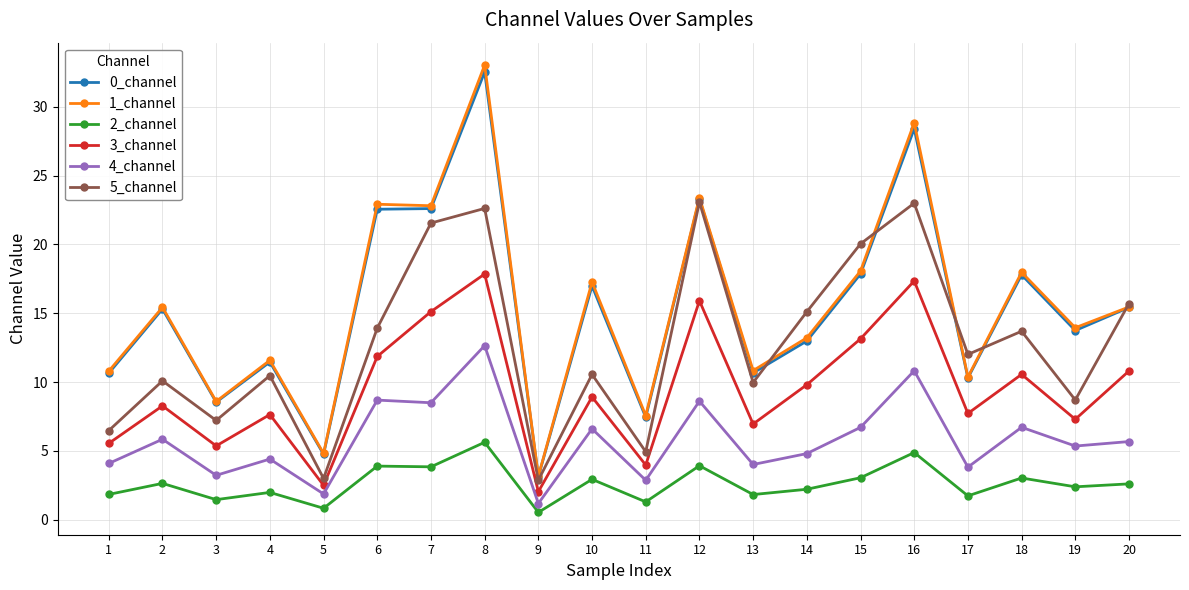

True or false: 4_channel has more than 0 points higher than both neighbors.

True